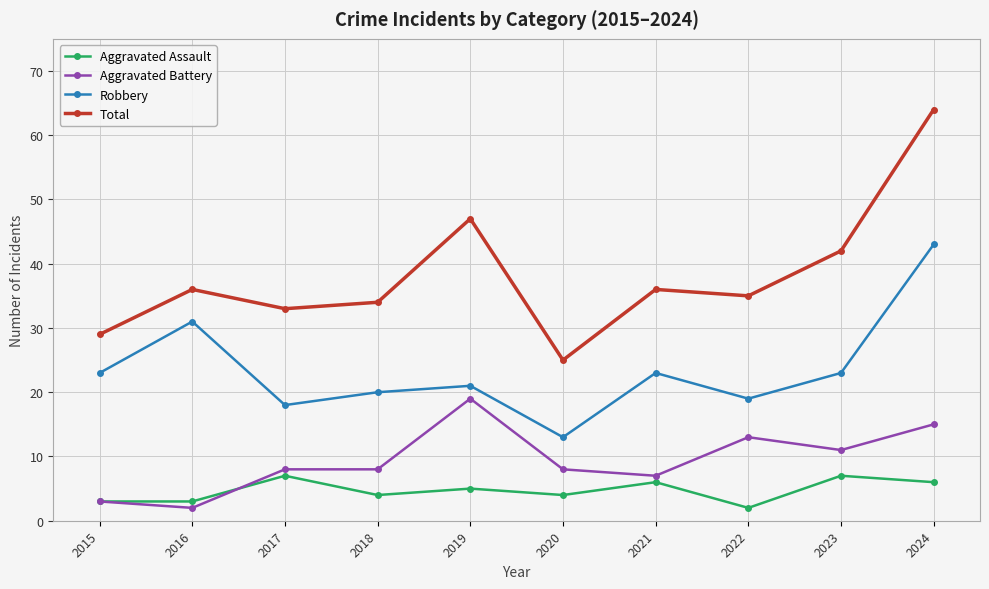

What is the total value across all series at 2022?

69